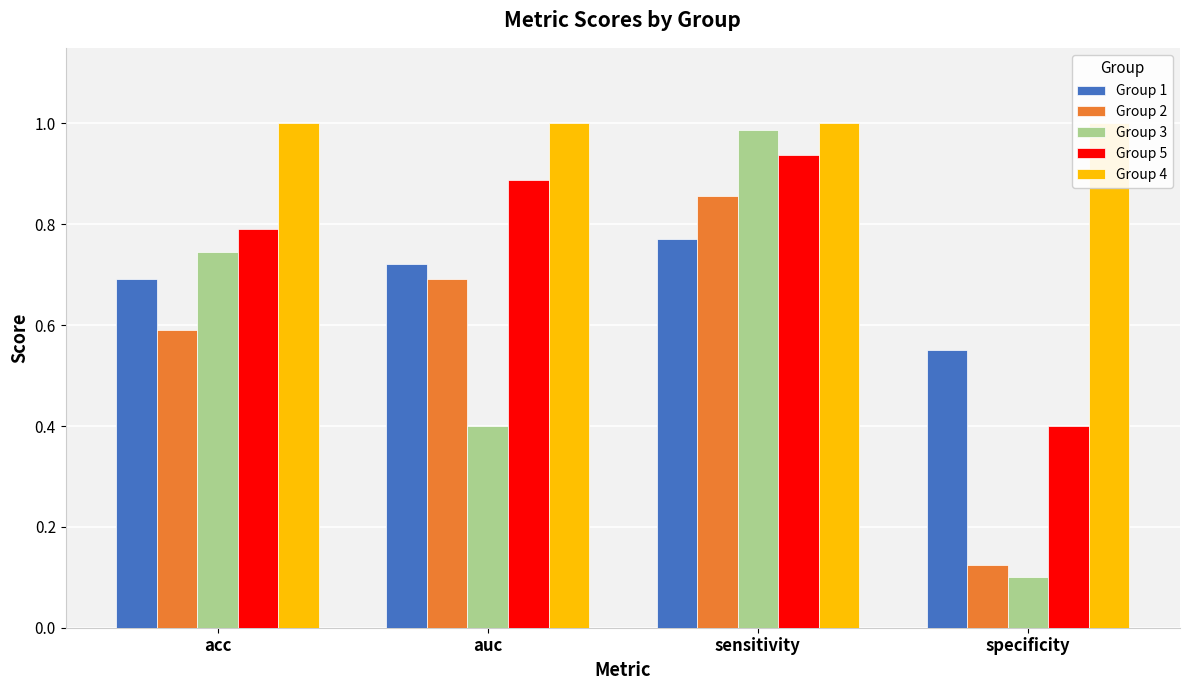

What is the average value of the Group 4 series?

1.0